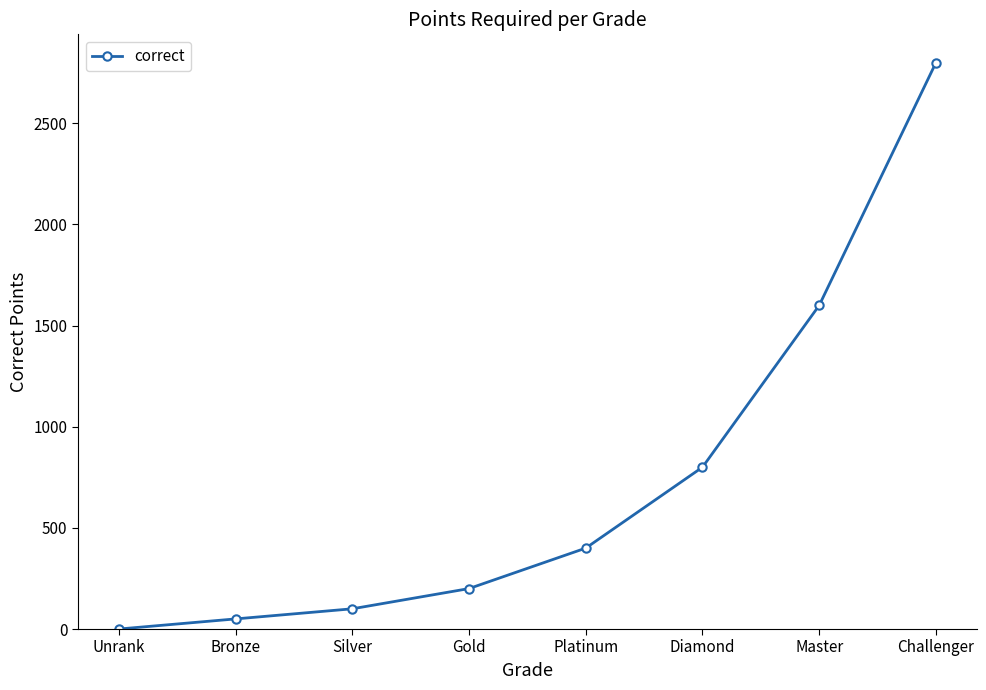

Which label corresponds to the largest value in the chart?

Challenger